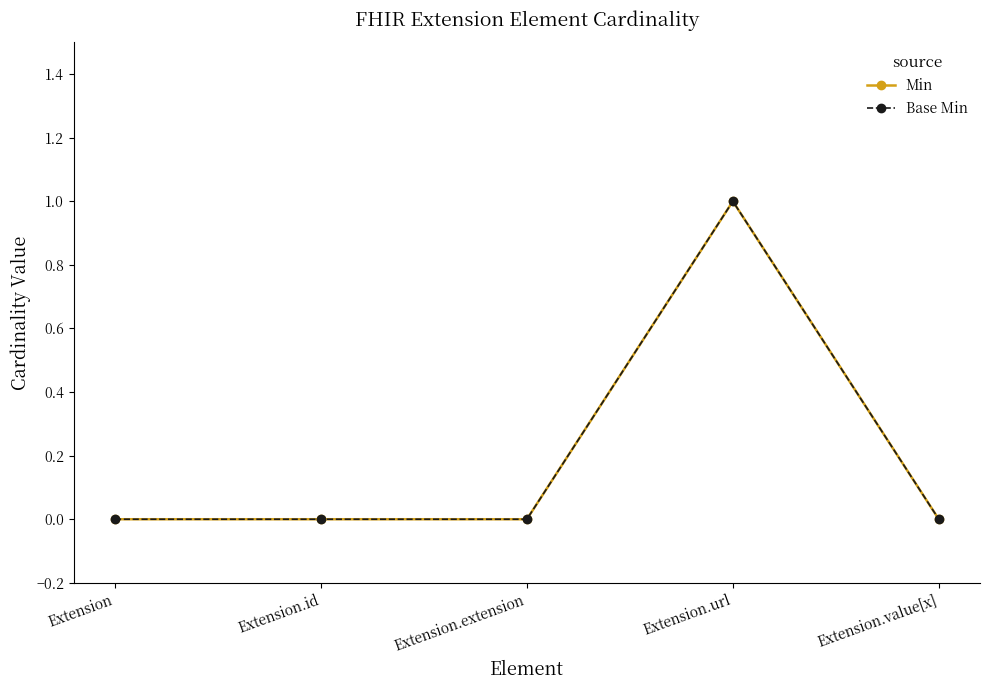

What position from the right is Extension?

5